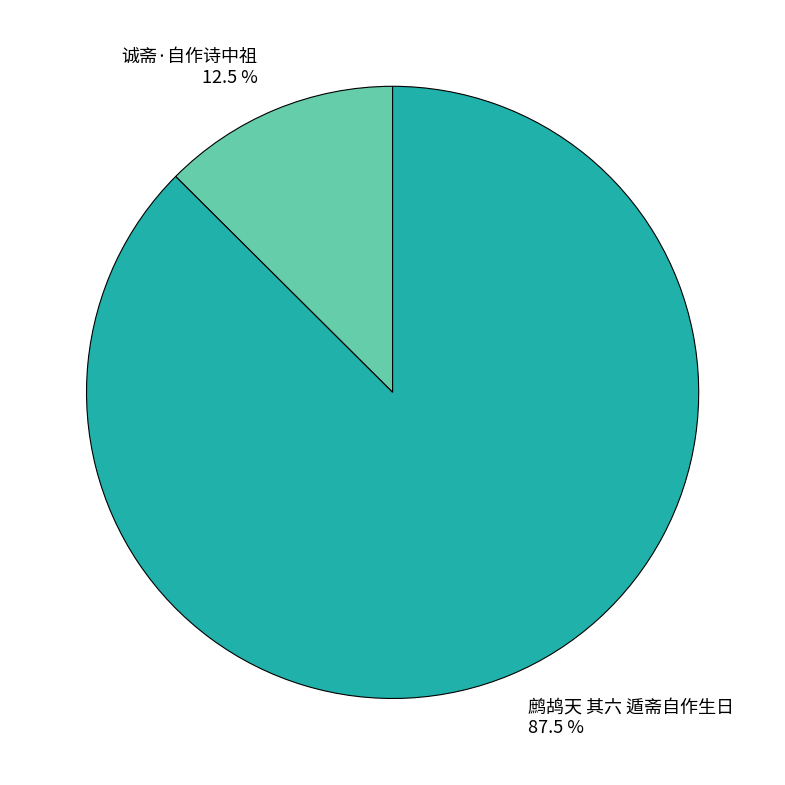

To the nearest percent, what is the difference between the largest and smallest slice percentages?

75%